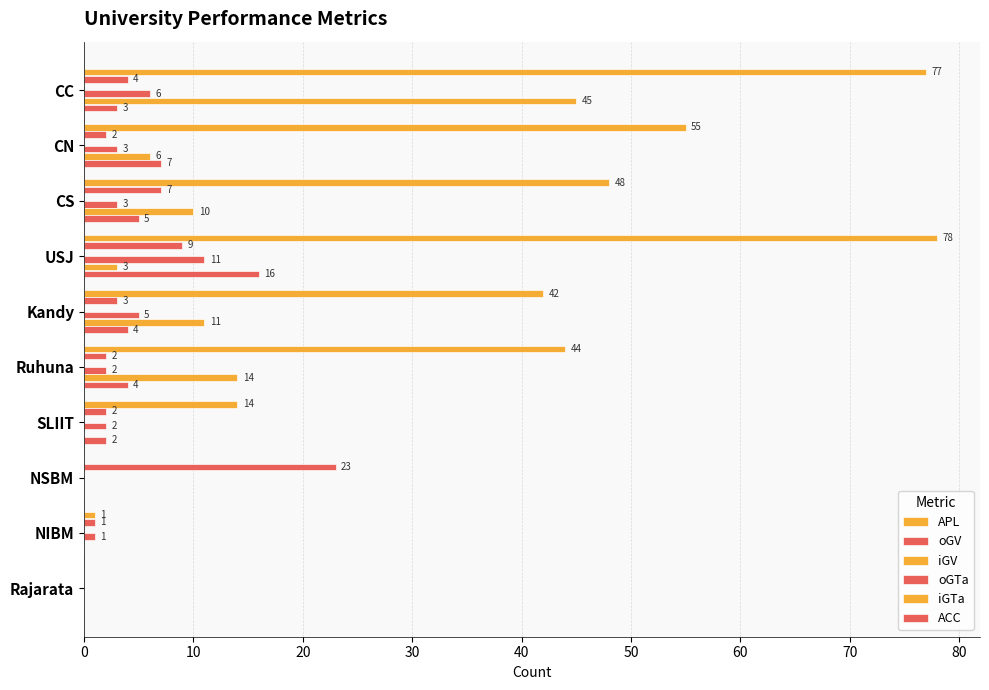

How many series are shown in this chart?

5